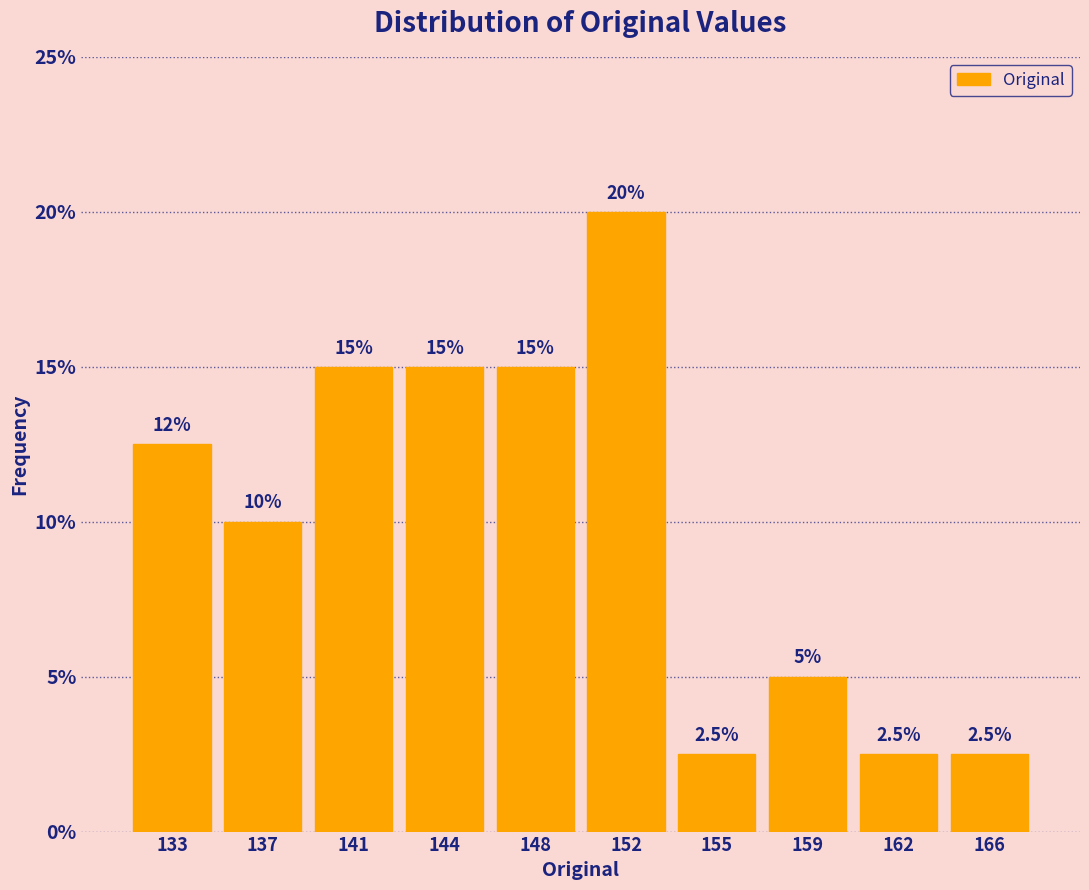

Reading left to right, list all the values displayed in this chart.

12.5	10.0	15.0	15.0	15.0	20.0	2.5	5.0	2.5	2.5